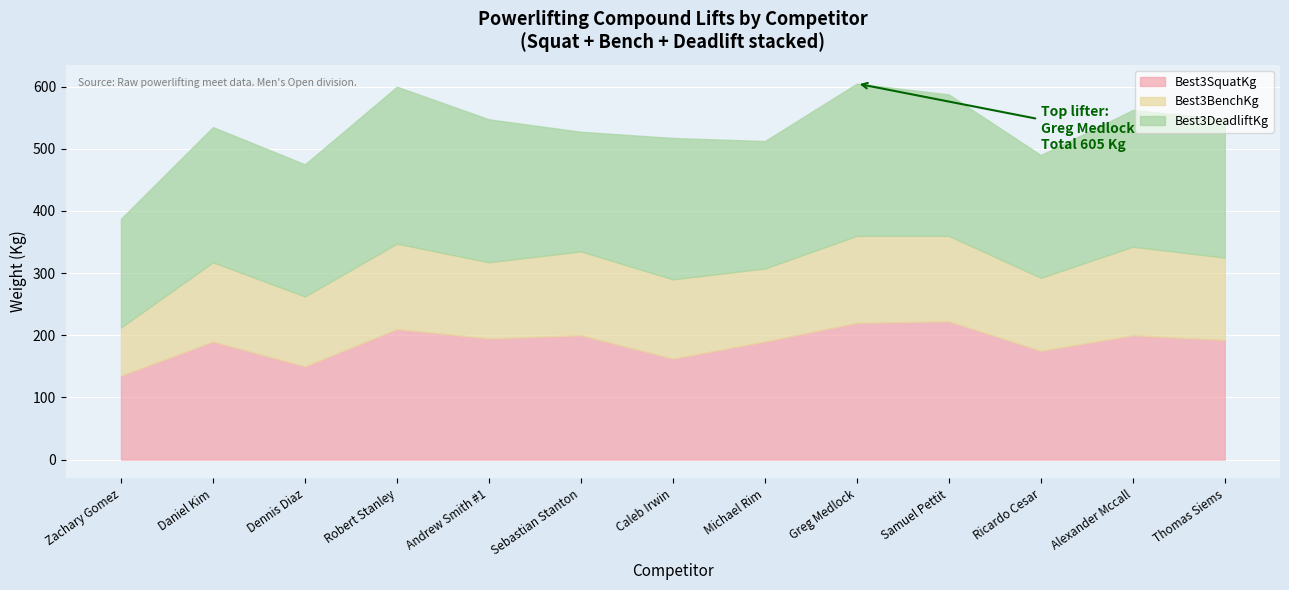

Which series has the largest range (max minus min)?

Best3SquatKg